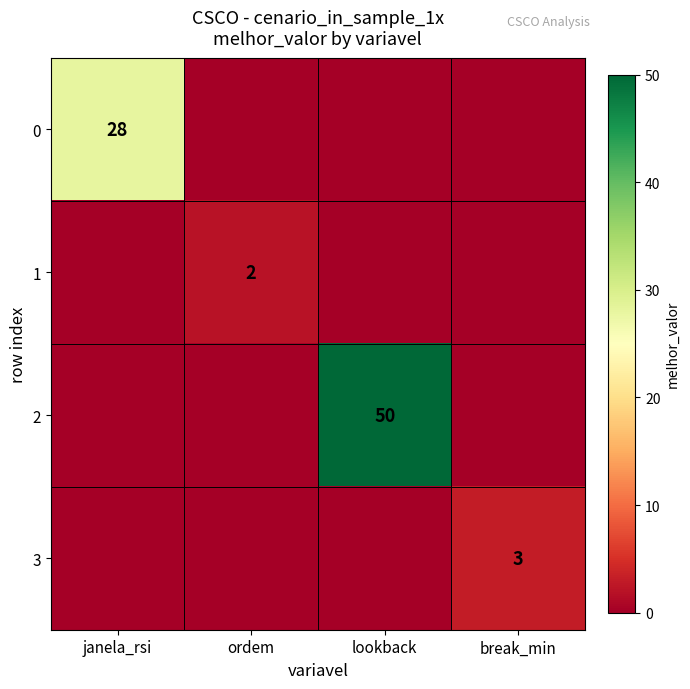

True or false: 3 has a value of 3 at break_min.

True